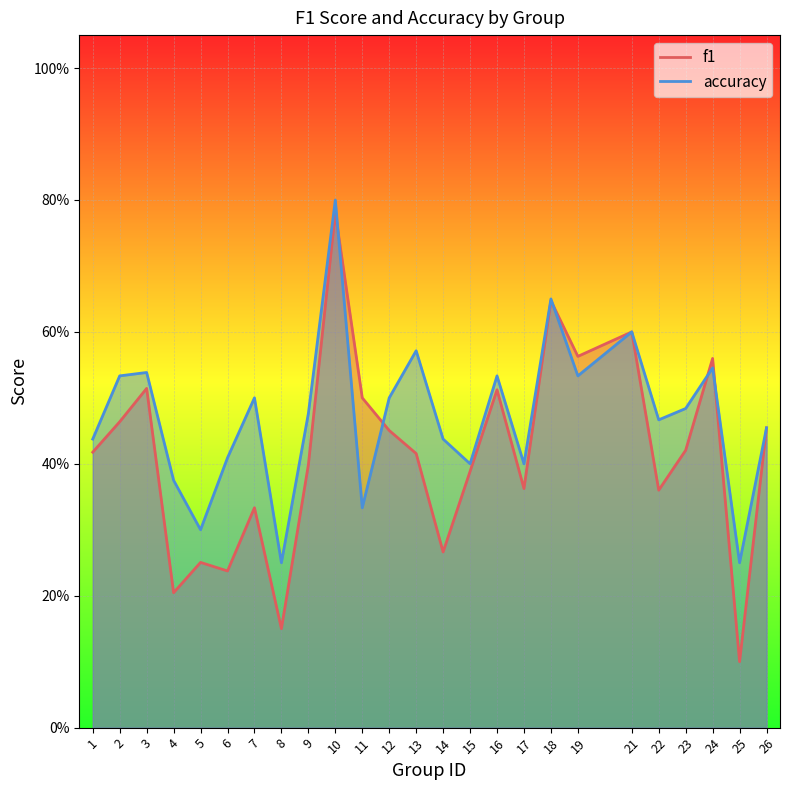

Count the f1 values in the range 0 to 1.

25